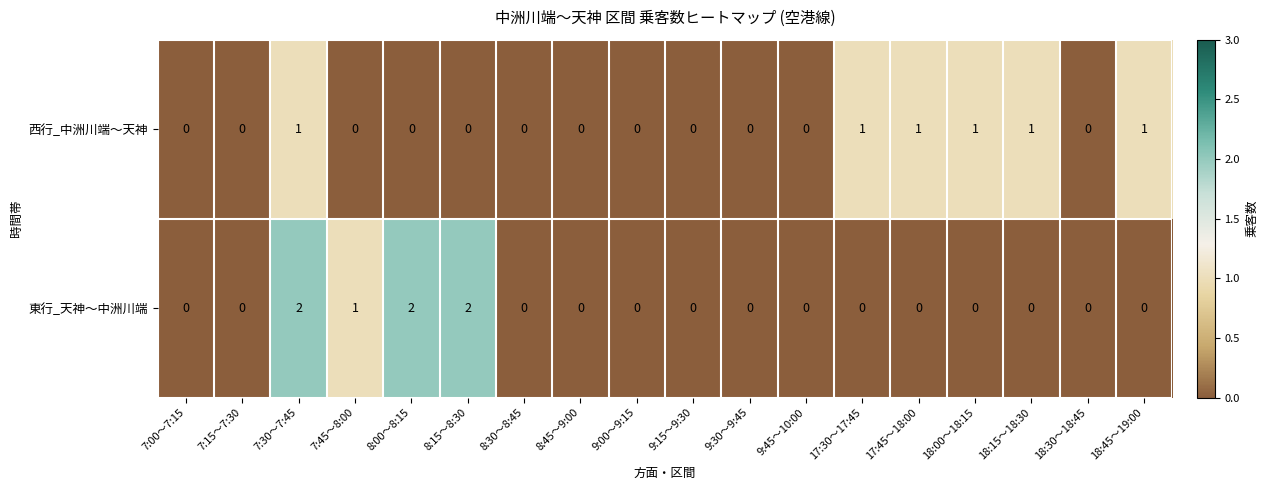

Which series has the widest spread of values?

東行_天神～中洲川端